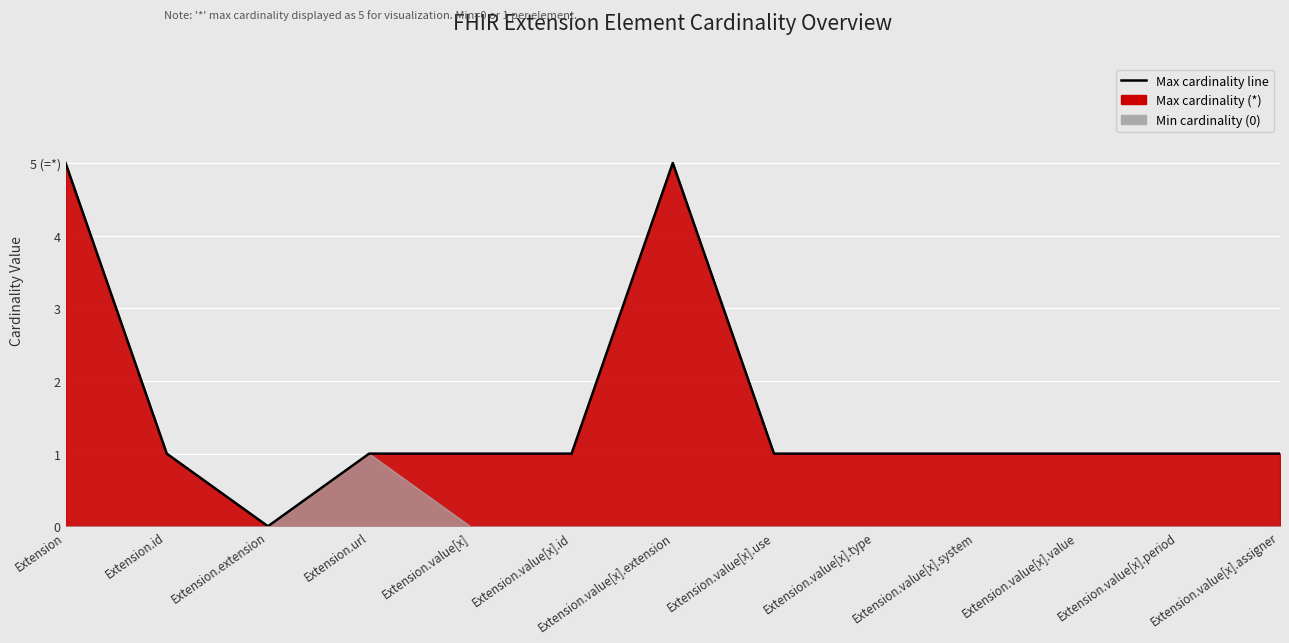

What is the value of the 13th point from the left?

1